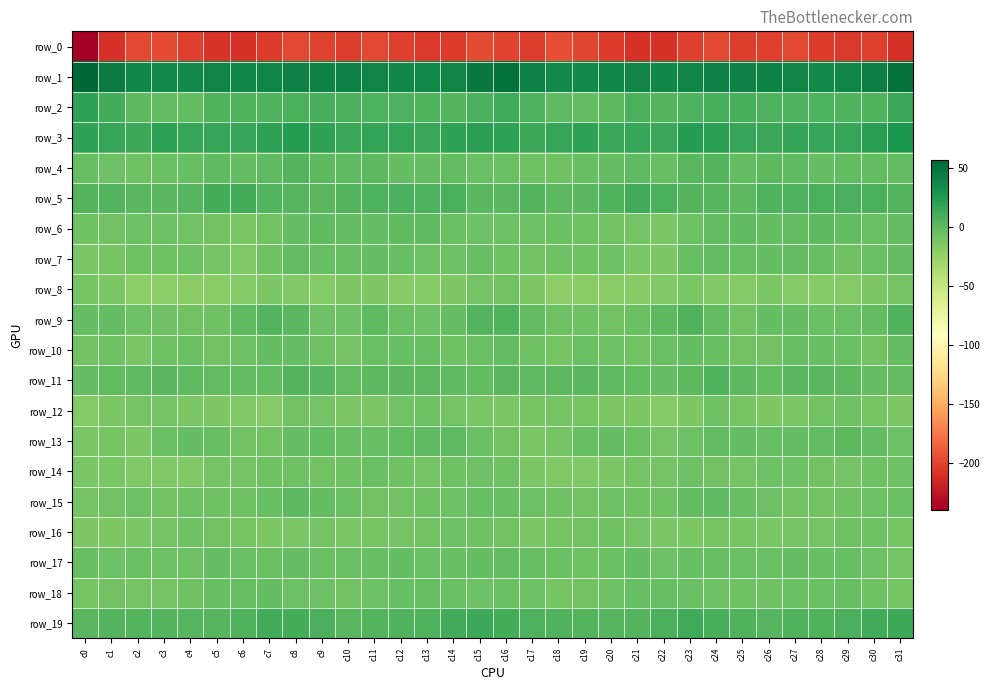

Where does the row_5 series first go above 4?

c1